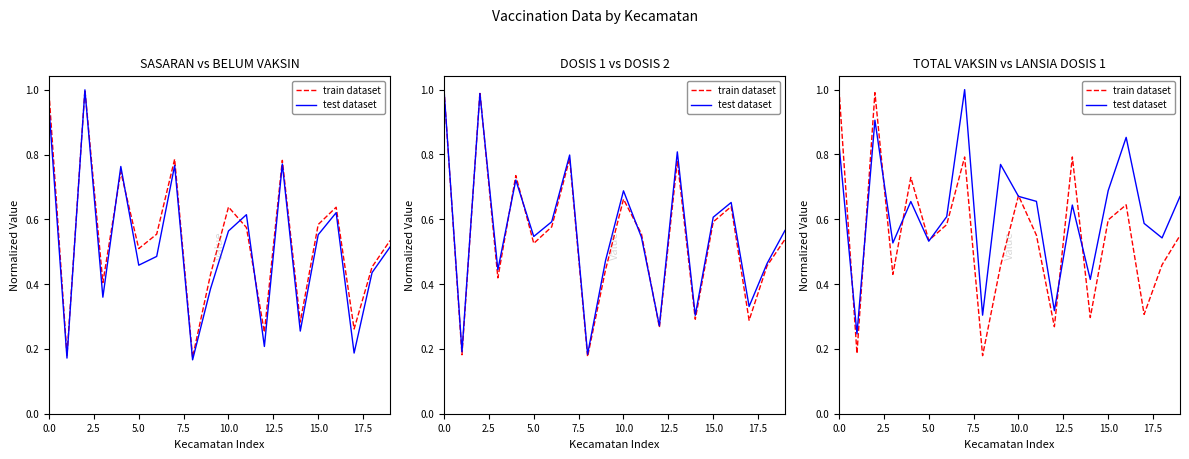

What are all the series names shown in the legend?

train dataset, test dataset